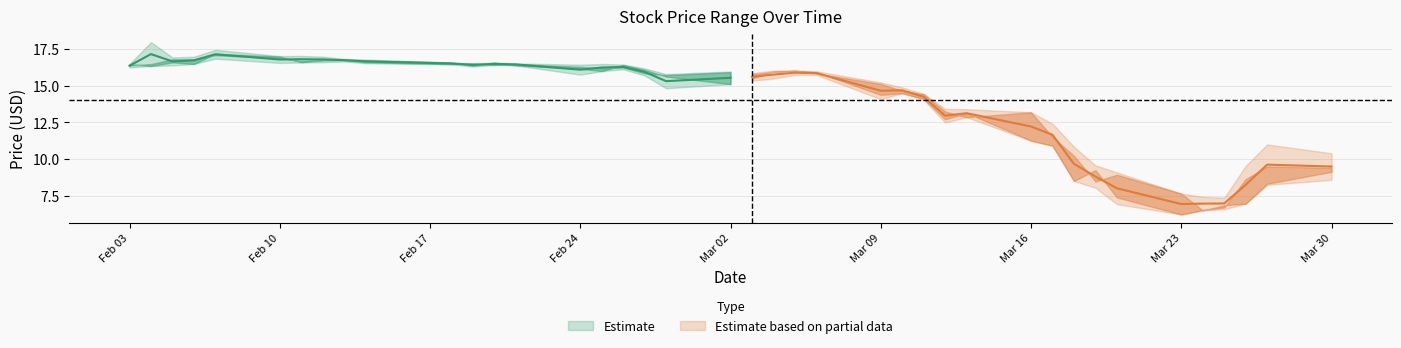

What is the value of the Close point at the 23rd from the left?

16.0